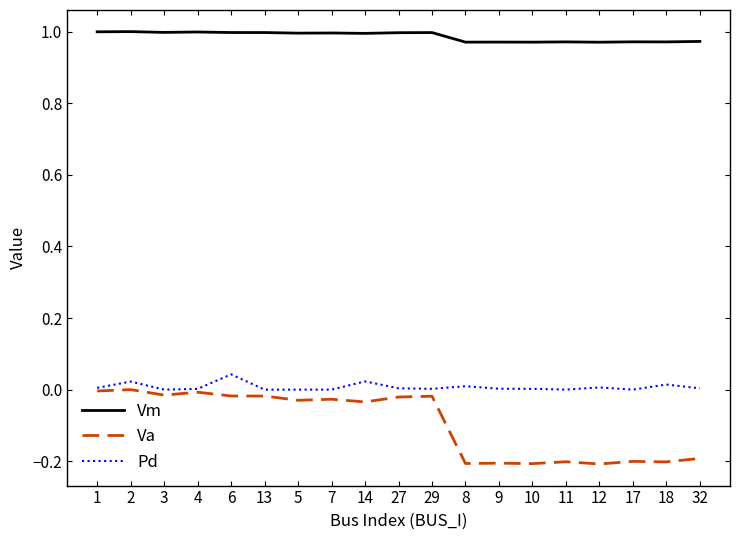

The value of Va at 14 is -0.1. True or false?

False